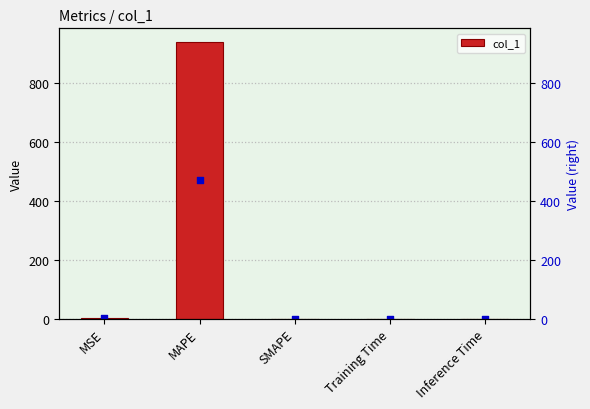

Which has a higher value, MAPE or Inference Time?

MAPE